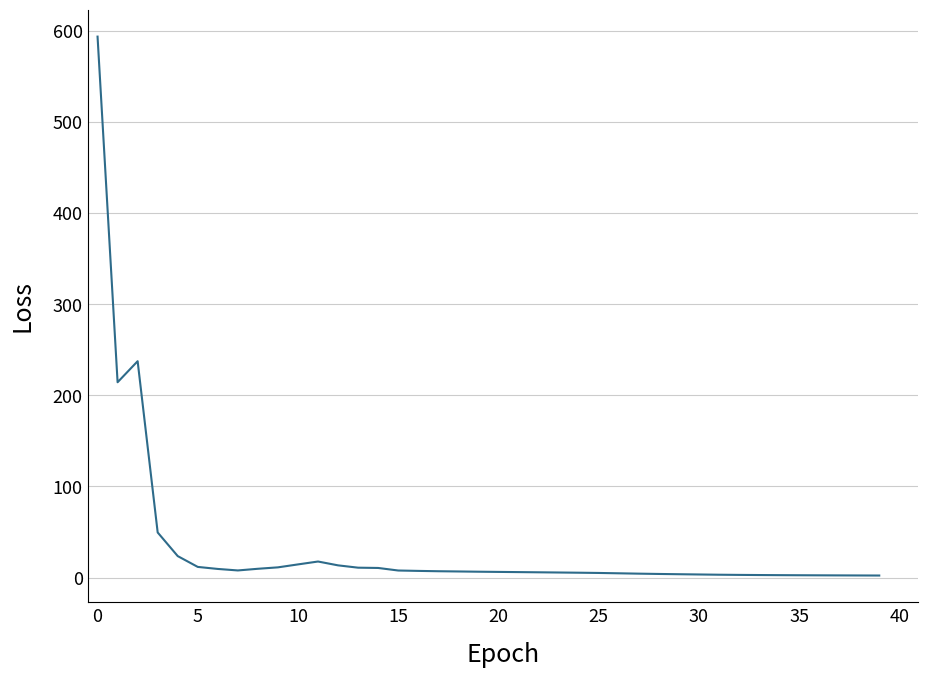

How many lines are shown in the chart?

1